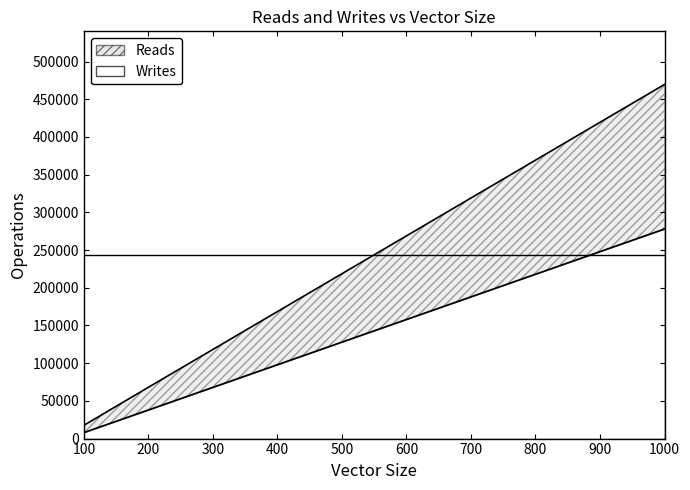

The value of Writes at 100 is 7947. True or false?

True